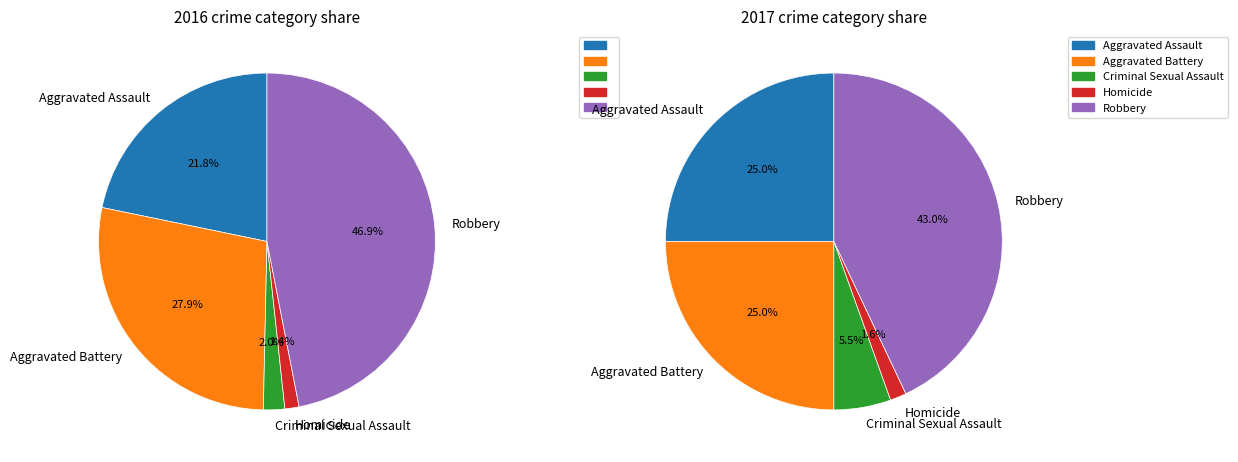

Which slice is the largest?

Robbery